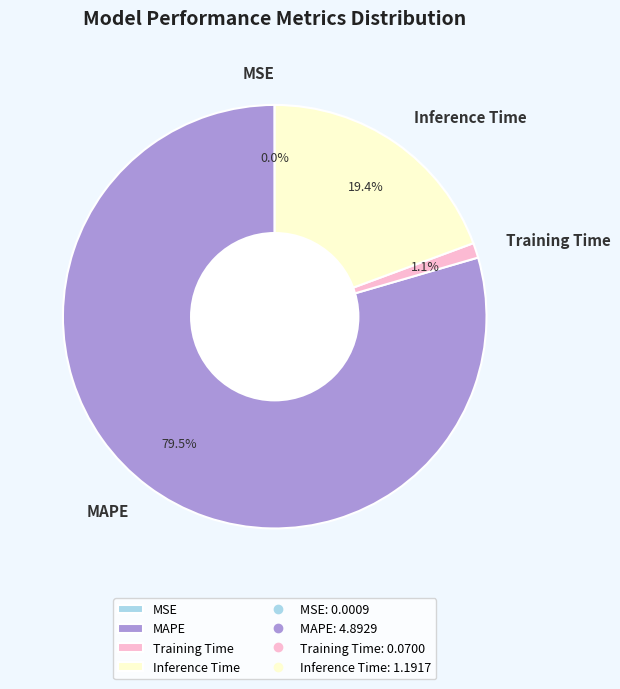

Do Inference Time and Training Time together represent more than half of the pie?

No